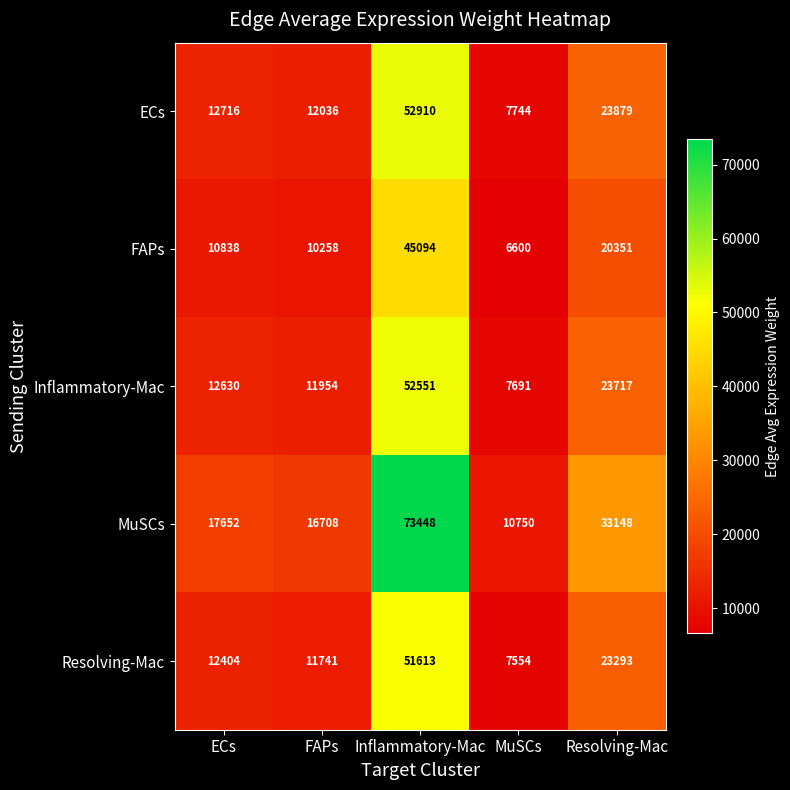

Reading left to right, list all the values displayed in this chart.

ECs: 12716	12036	52910	7744	23879
FAPs: 10838	10258	45094	6600	20351
Inflammatory-Mac: 12630	11954	52551	7691	23717
MuSCs: 17652	16708	73448	10750	33148
Resolving-Mac: 12404	11741	51613	7554	23293